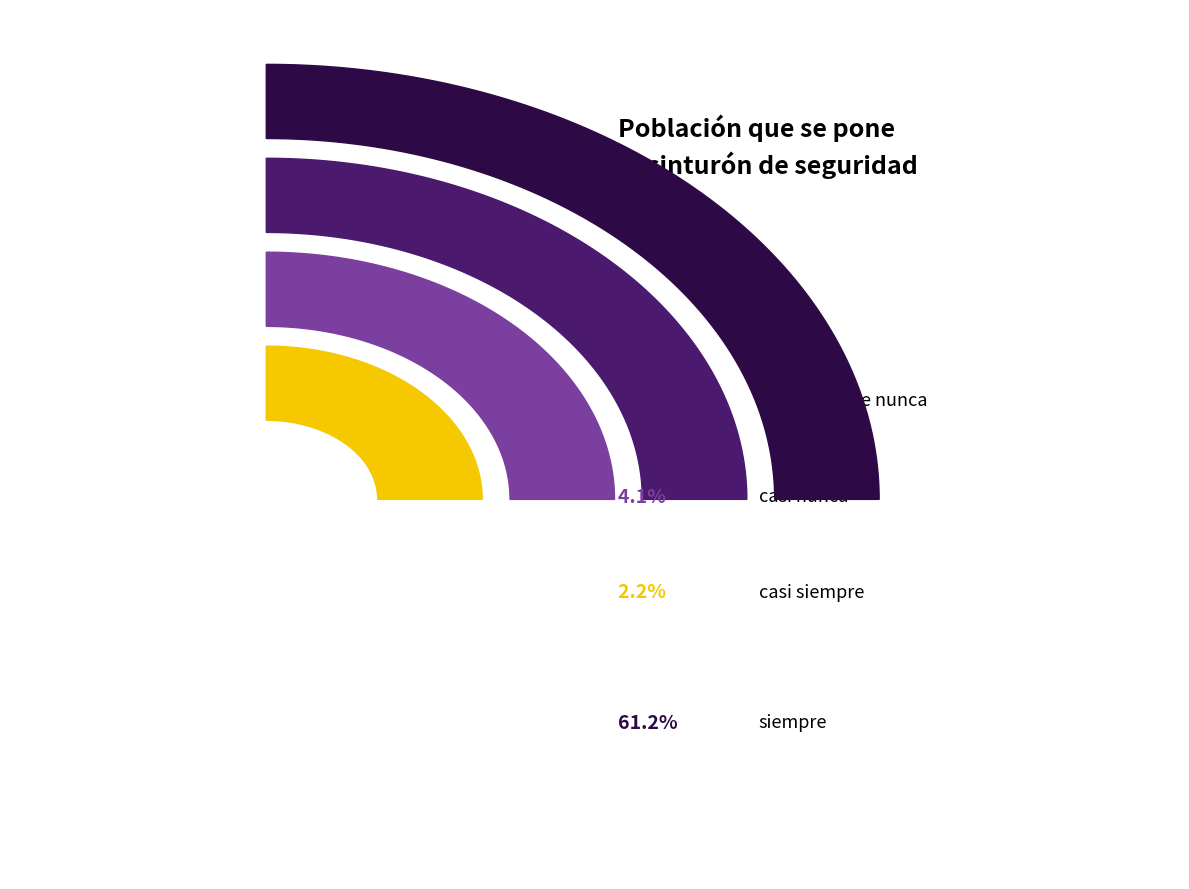

Is it true that Casi nunca is 4% of the pie?

True